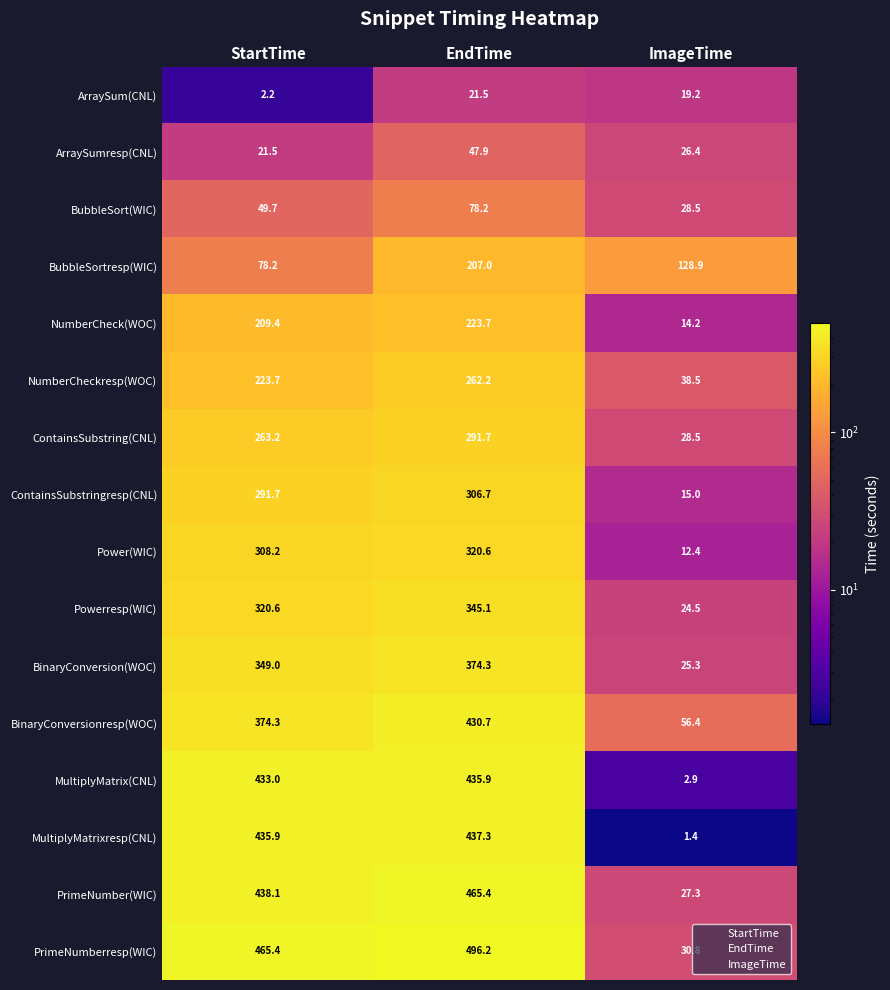

Count the number of categories in the chart.

3